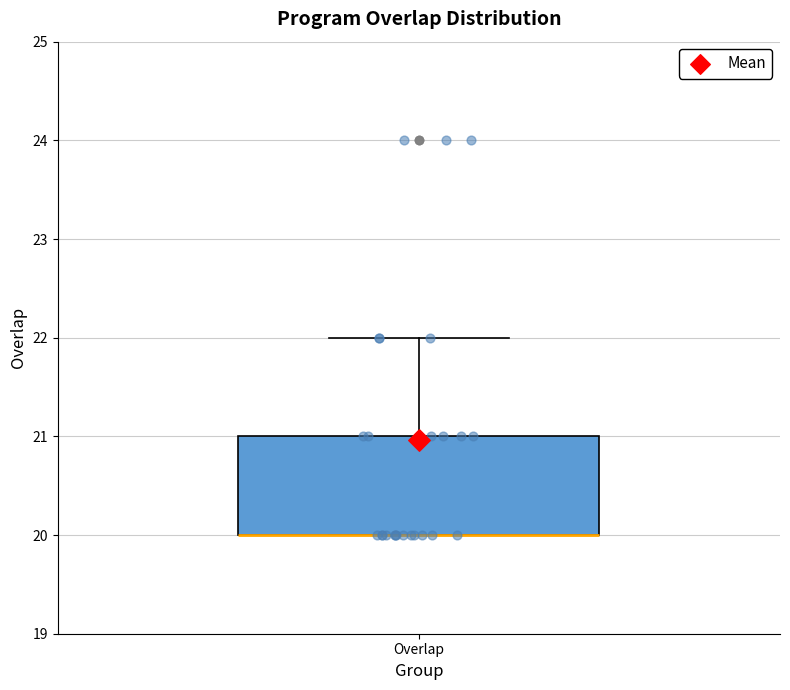

Where is the lower edge of the box for Overlap on the y-axis? The values are not printed on the chart, so give them approximately, as read against the axis.

20